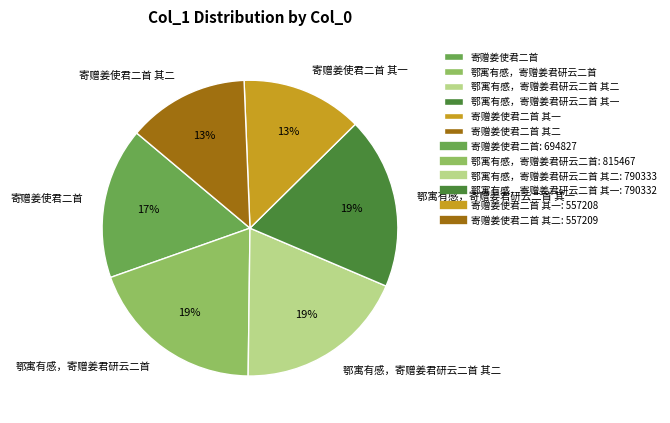

Approximately how many times larger is the value at 寄赠姜使君二首 其一 compared to 鄂寓有感，寄赠姜君研云二首 其一?

0.7